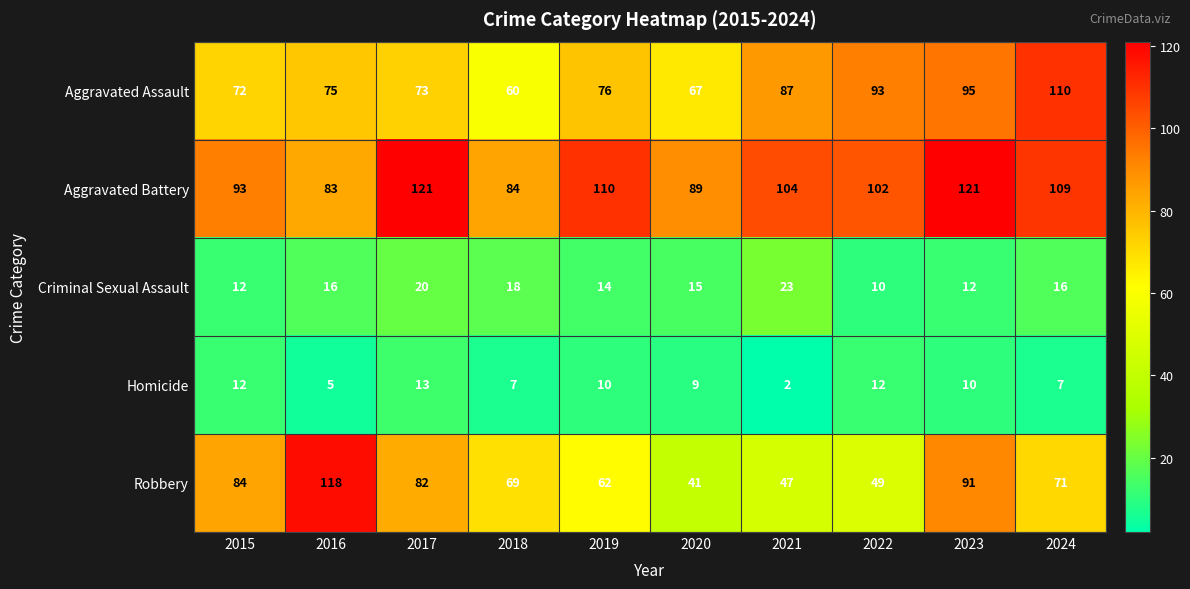

What is the sum of the Homicide values at 2018 and 2020?

16